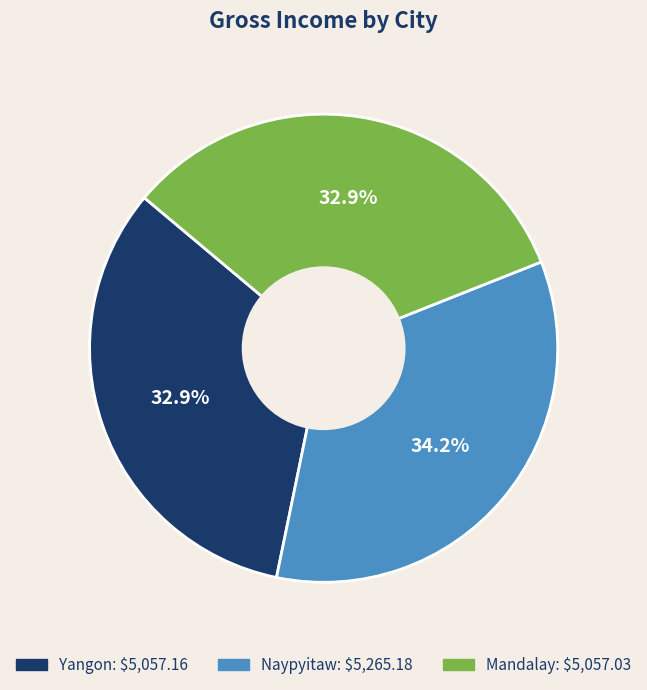

How much of the chart is everything except Mandalay?

67.1%